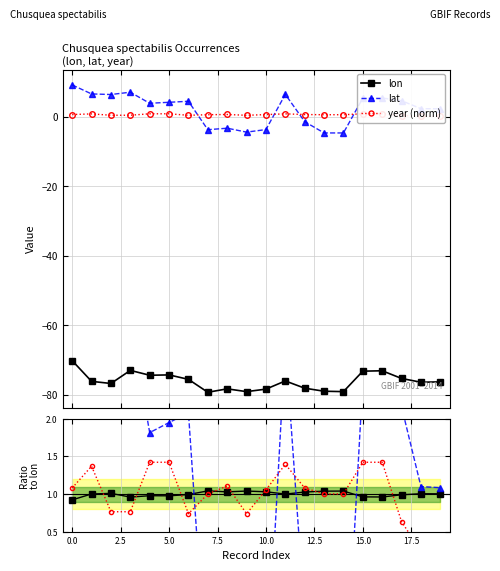

True or false: lat has more than 0 interior local peaks.

True